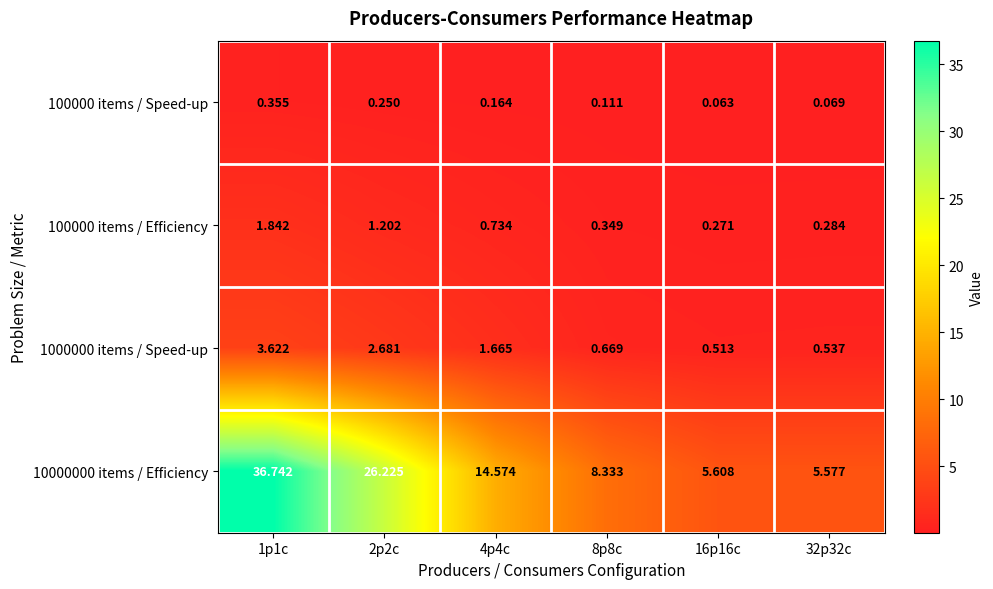

Is the value of 1000000 items / Speed-up at 32p32c greater than the value of 100000 items / Efficiency at 4p4c?

No